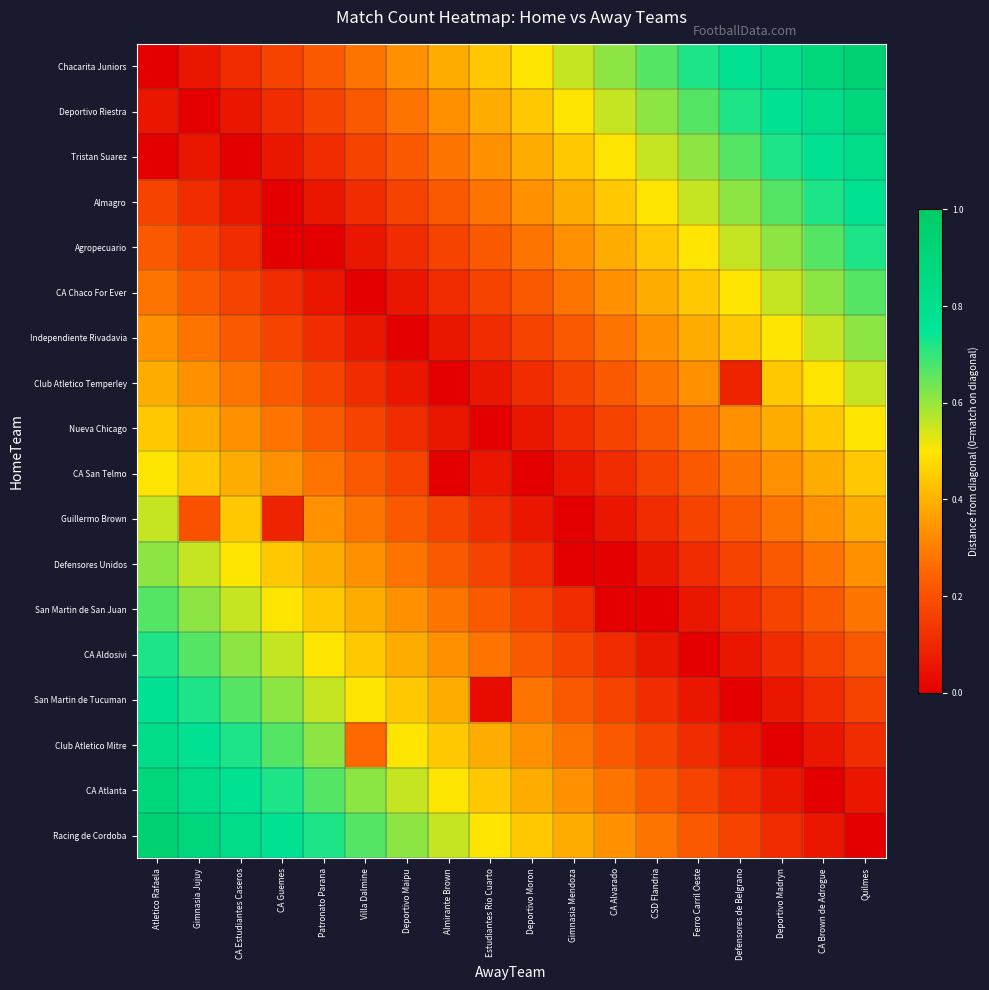

What is the total value across all series at Almirante Brown?

4.5